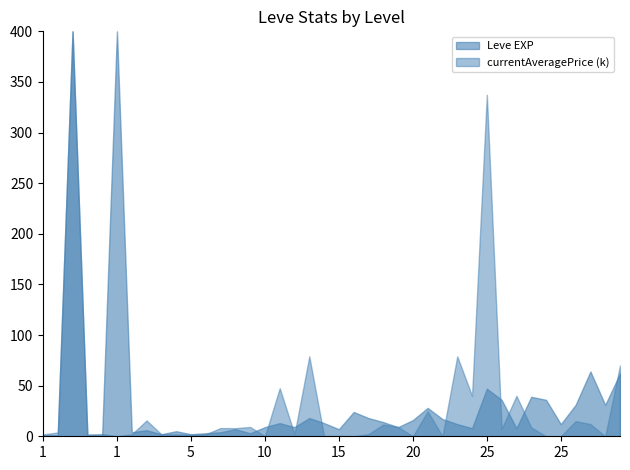

How many data points in Leve EXP are less than 12?

19